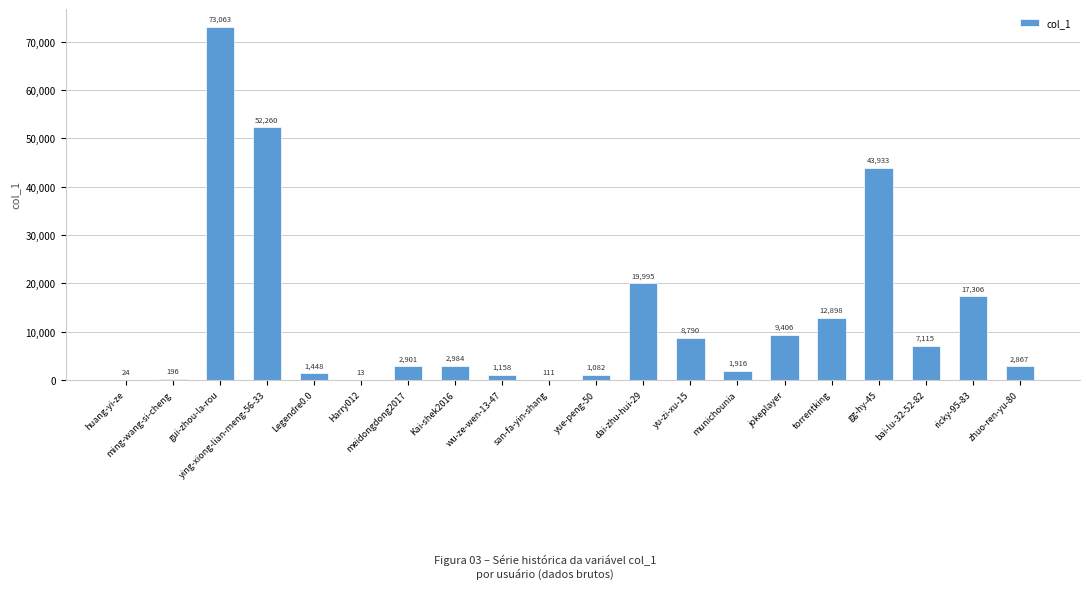

What is the greatest value displayed?

73063